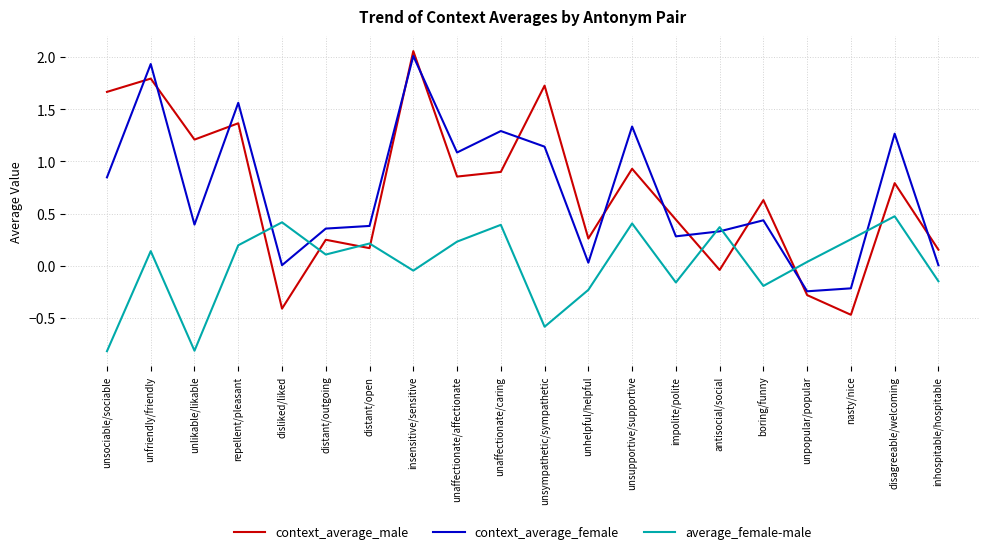

Which series has the widest spread of values?

context_average_male